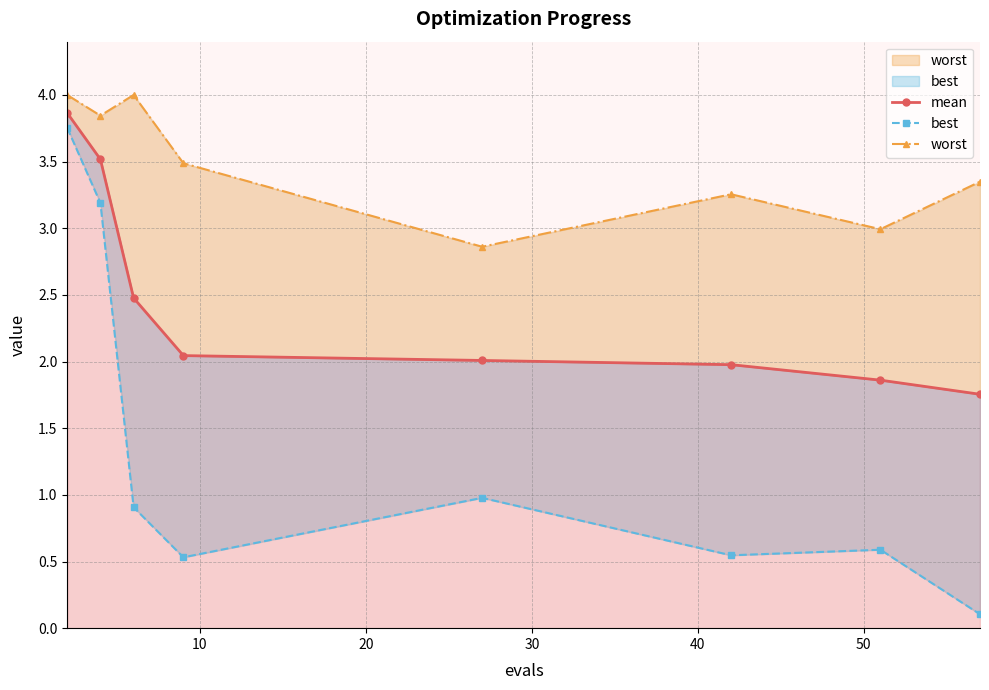

Rank the series by their maximum value, from lowest to highest.

best, mean, worst